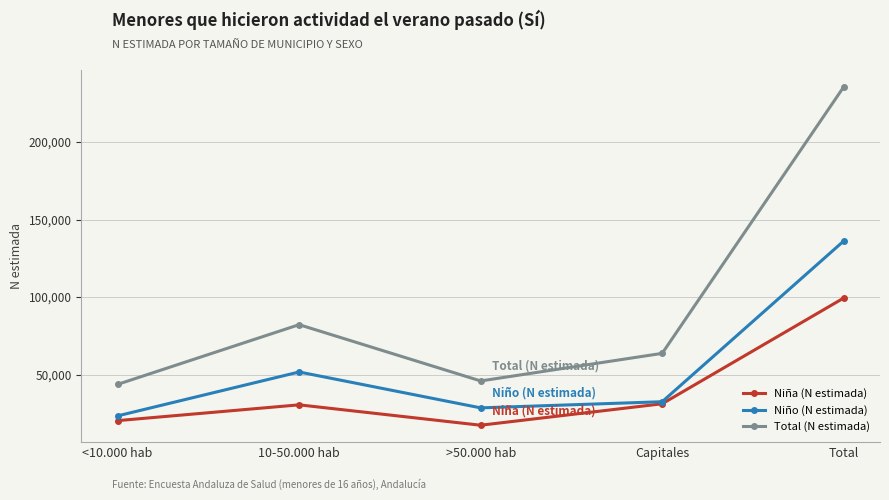

List the series in order of their peak value, highest first.

Total (N estimada), Niño (N estimada), Niña (N estimada)